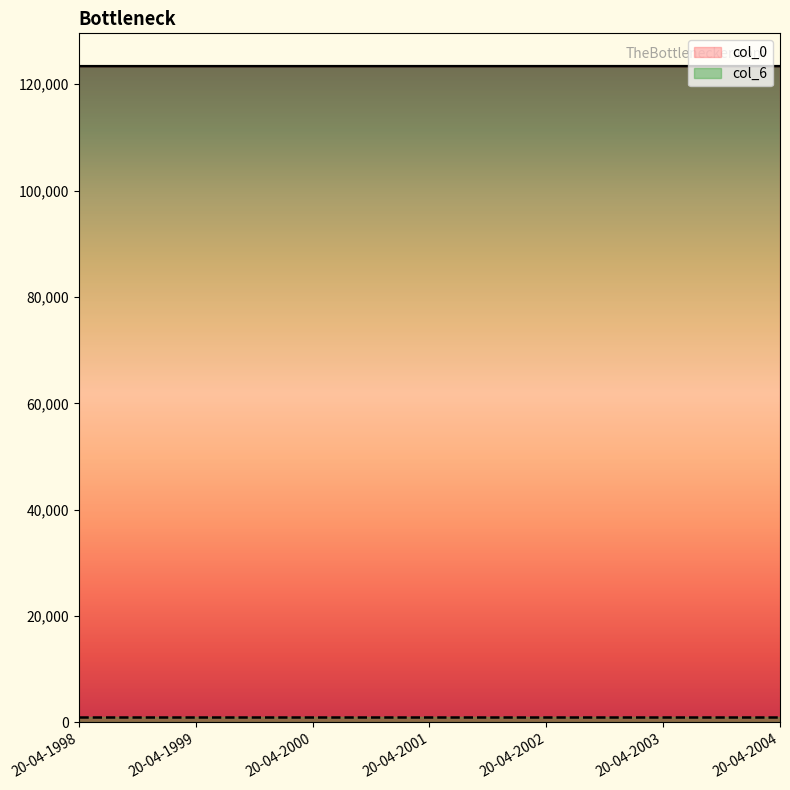

How many data points does each series have?

7